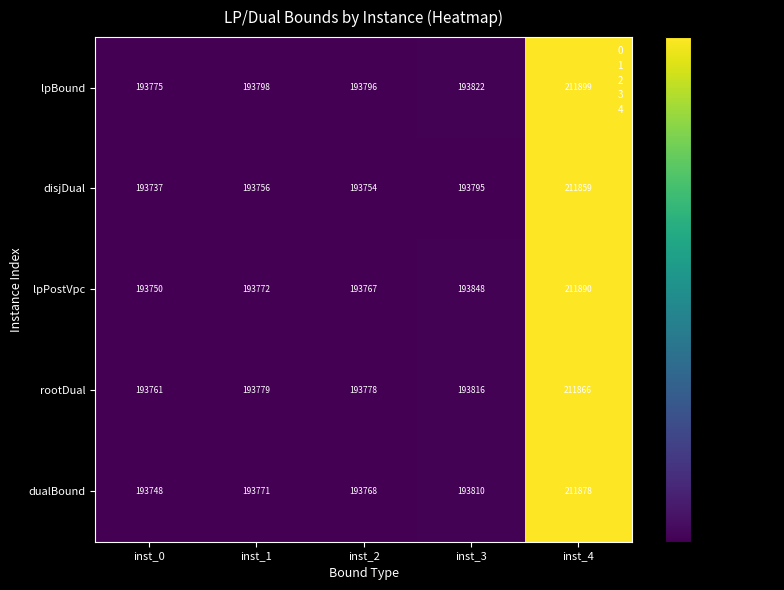

Rank the series at inst_3 from highest to lowest value.

lpPostVpc, lpBound, rootDual, dualBound, disjDual